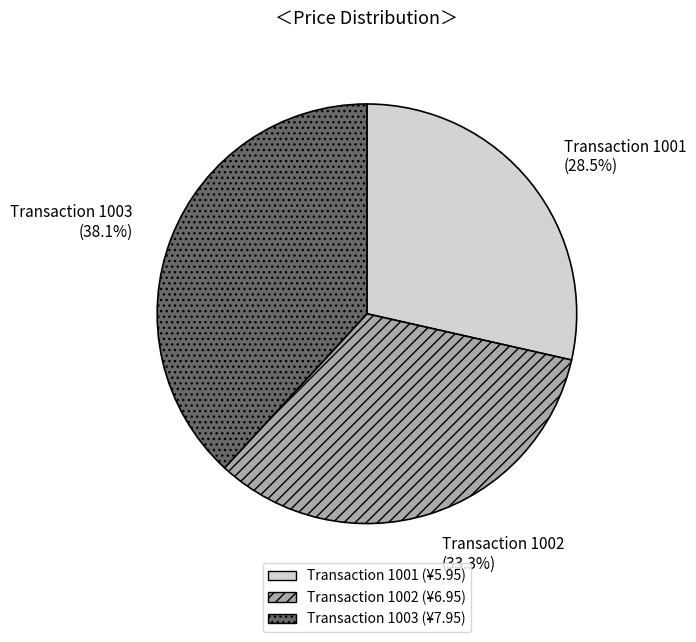

Does any single category account for the majority?

No